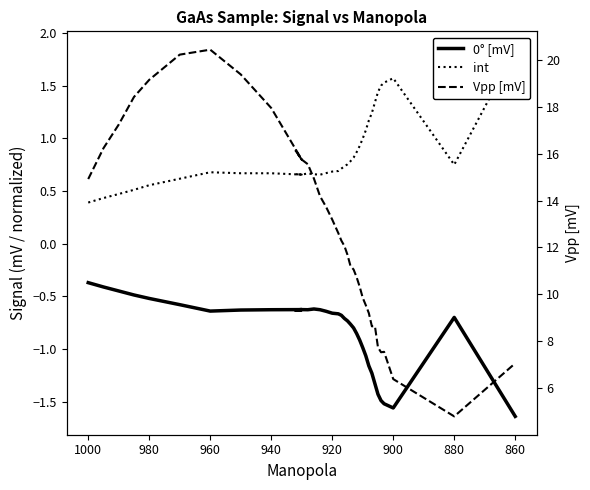

True or false: int and Vpp [mV] cross at least once.

False